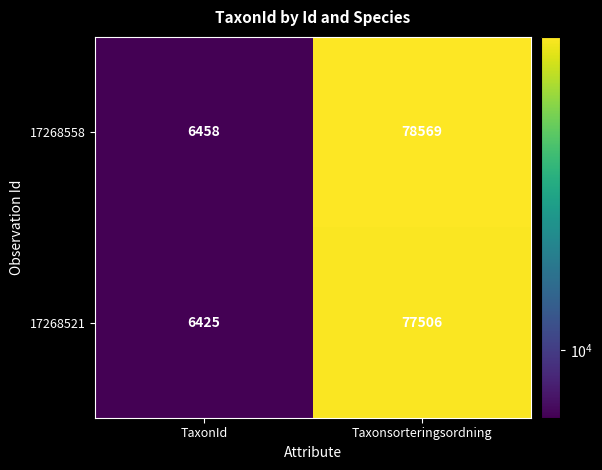

At which label is 17268521 closest to 41965?

TaxonId